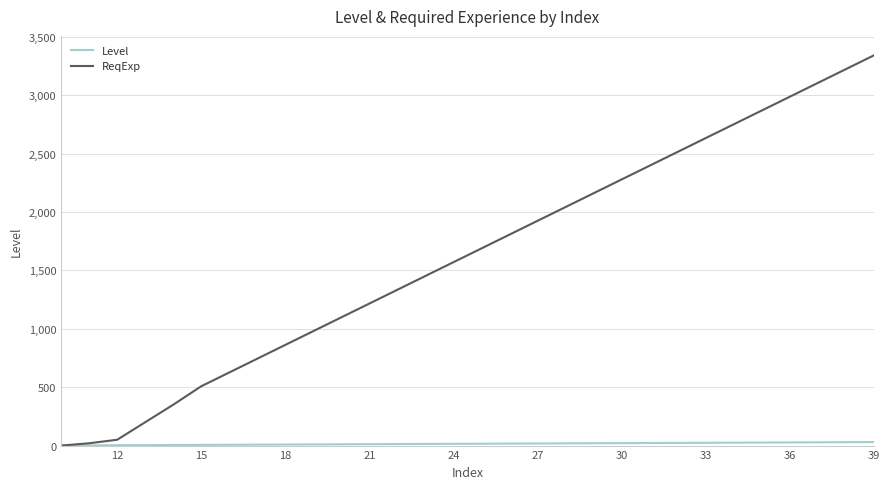

What is the greatest value displayed?

3340